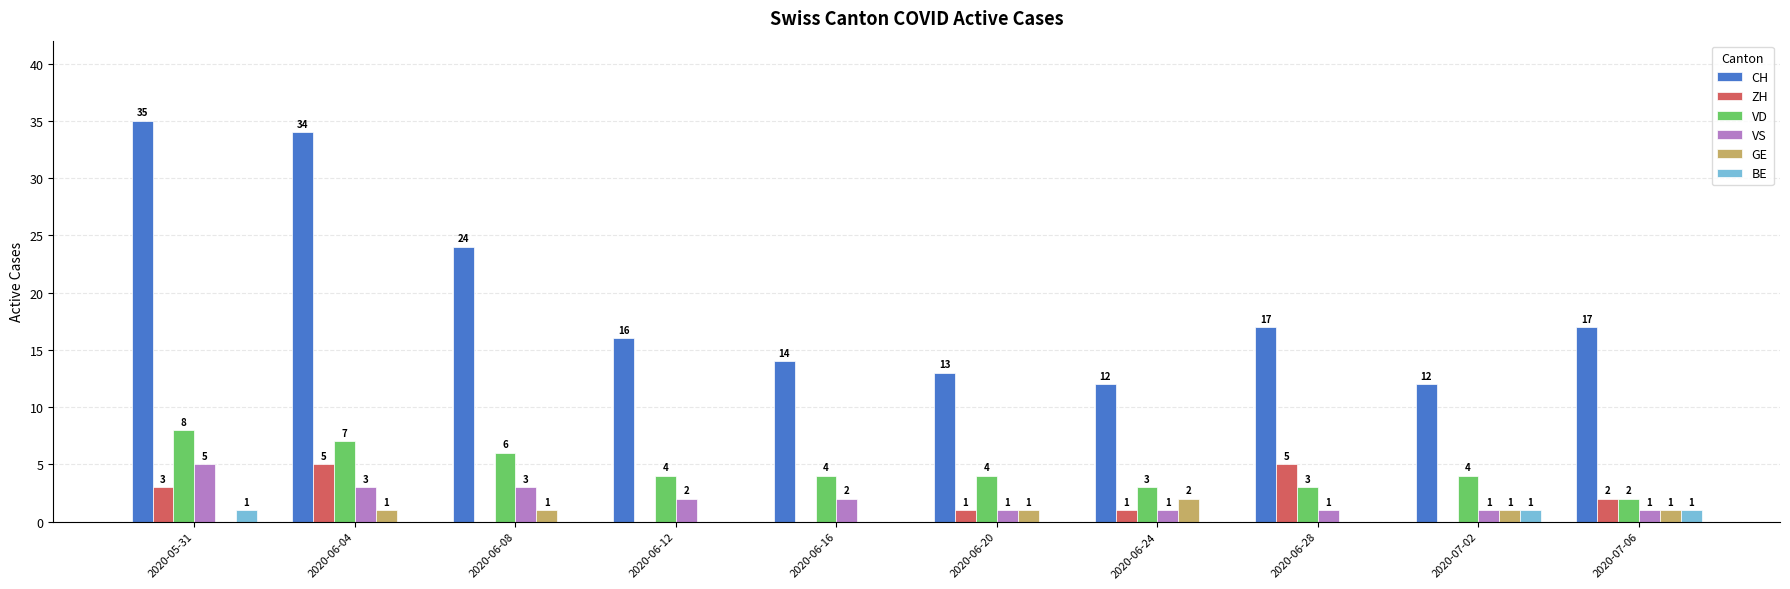

Which series changed the most between 2020-06-12 and 2020-06-20?

CH